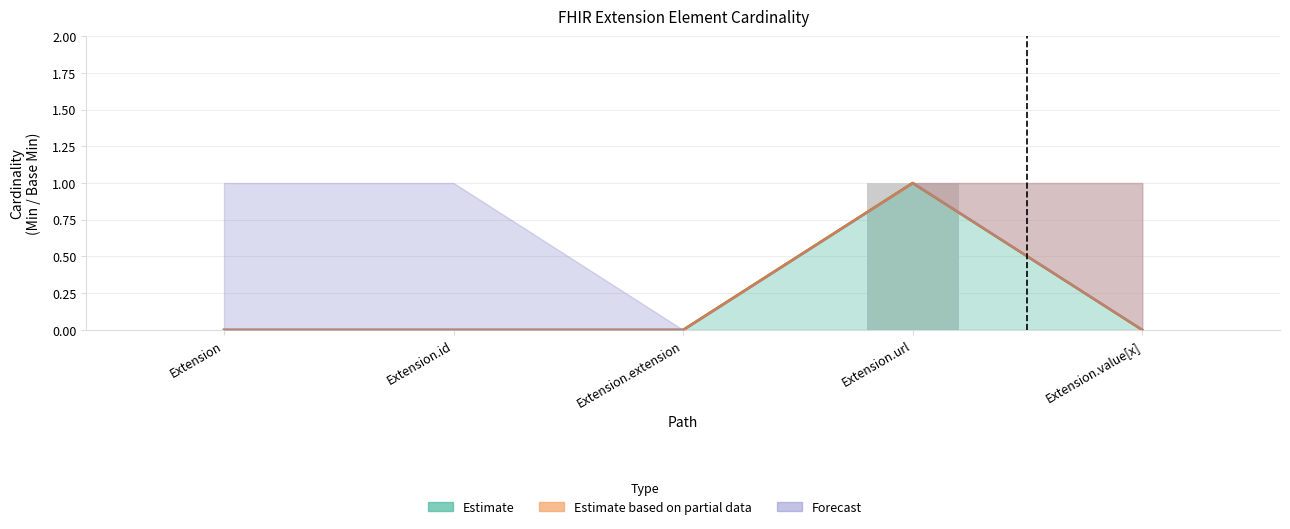

What is the highest value of the Base Min series?

1